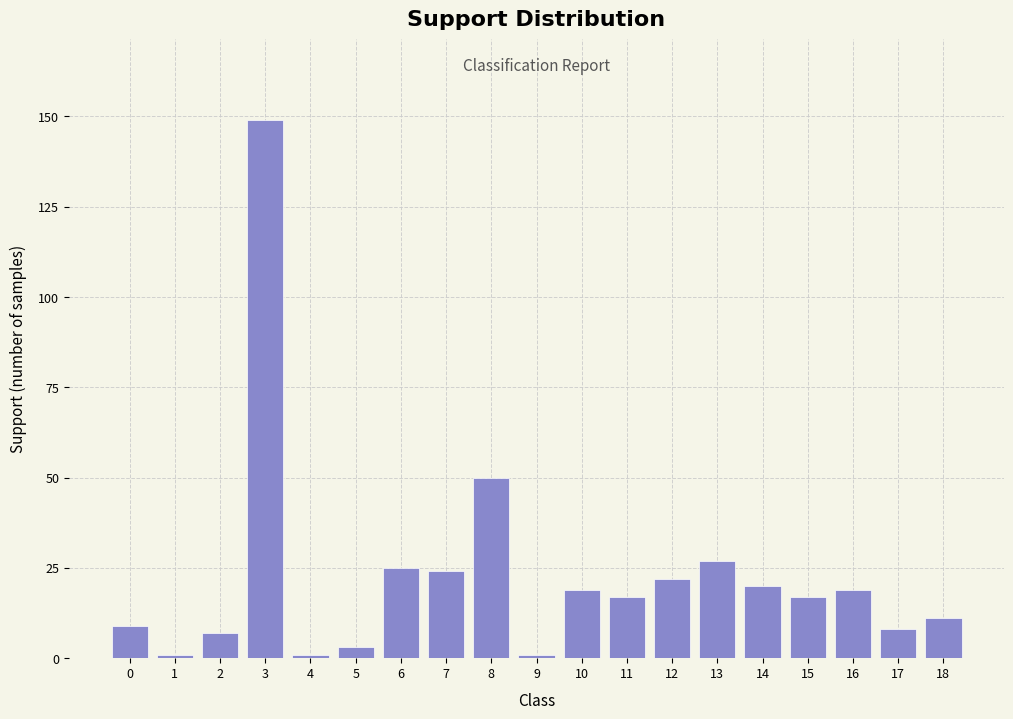

Reading left to right, list all the values displayed in this chart.

9	1	7	149	1	3	25	24	50	1	19	17	22	27	20	17	19	8	11